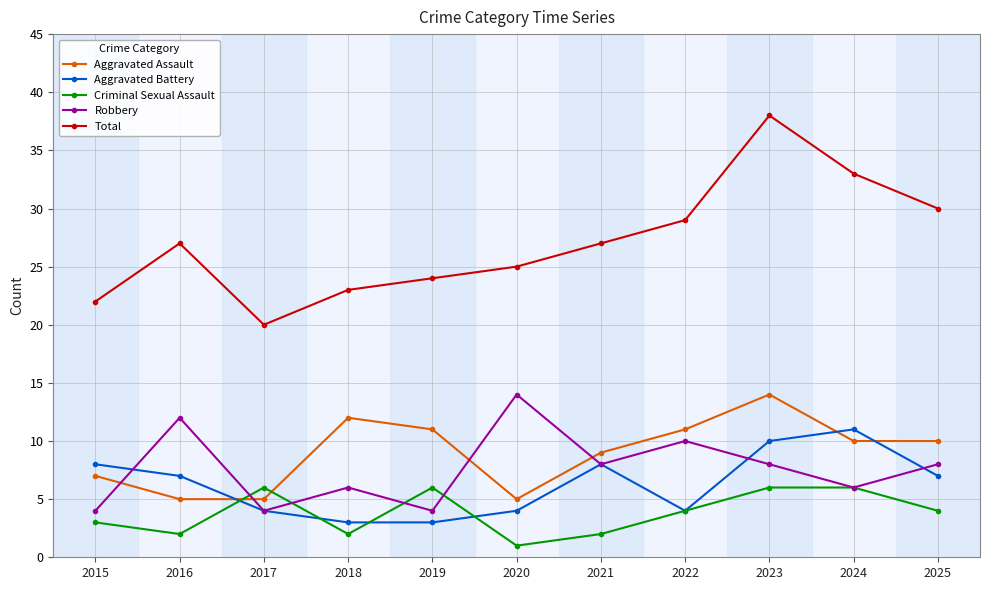

Which series has the largest total across all categories?

Total